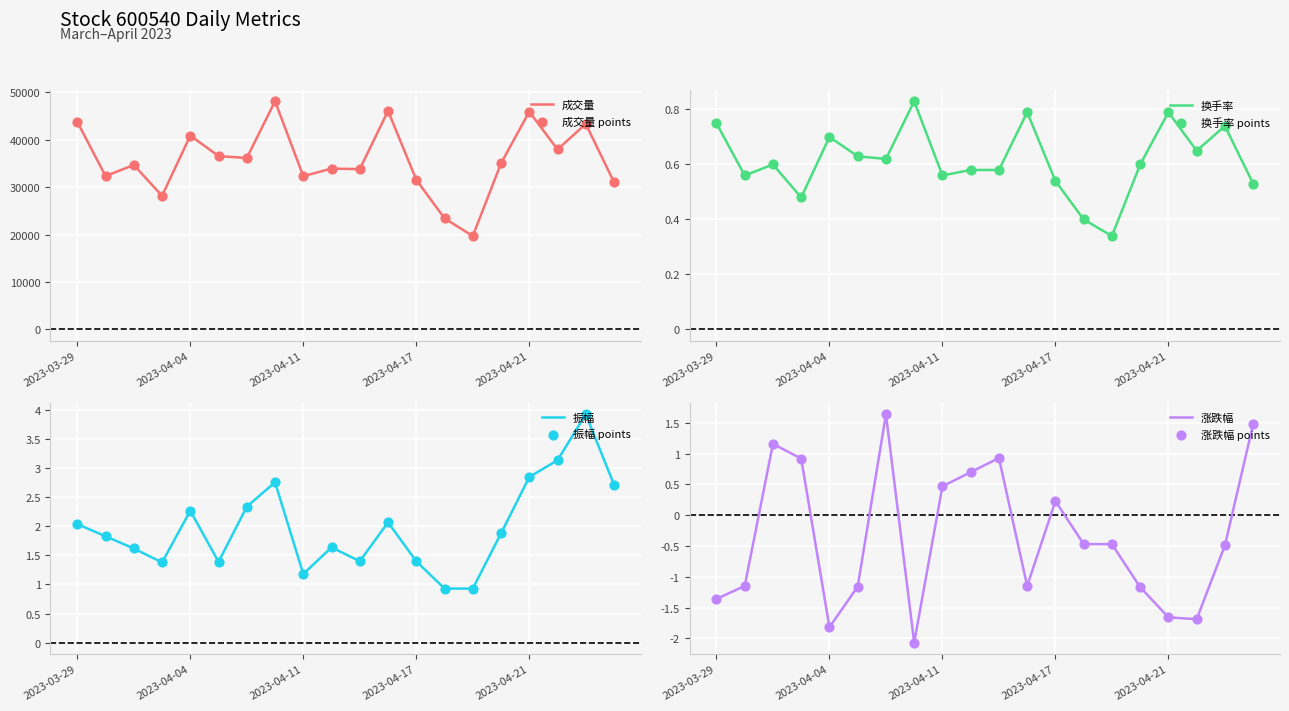

Which series reaches the maximum Y coordinate?

成交量